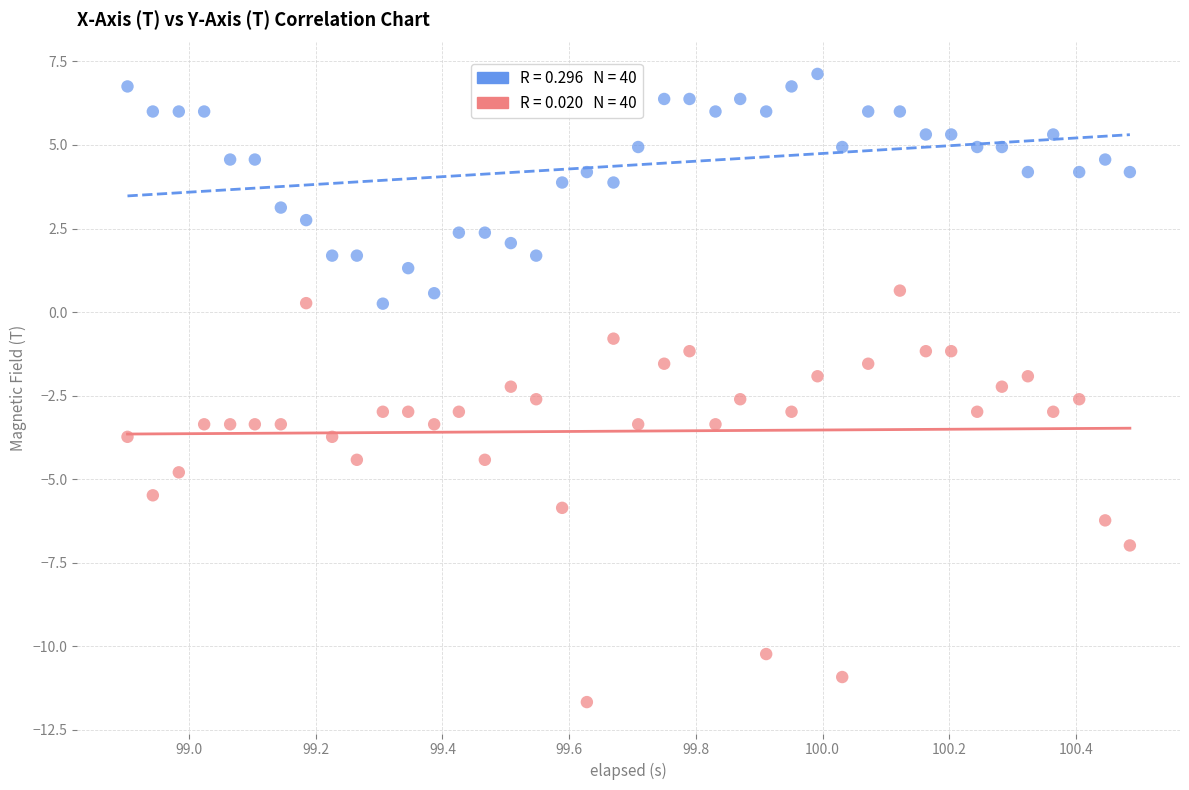

Across all data points, what is the range of Y values (max minus min)?

18.8